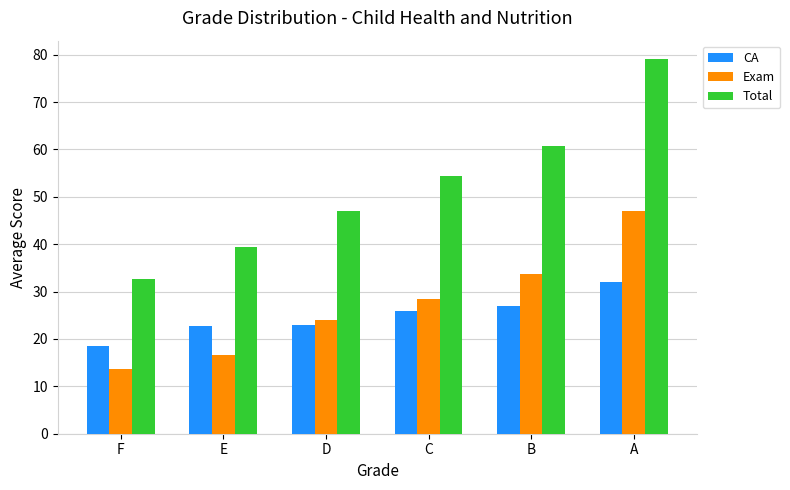

Read the Total value at E.

39.4